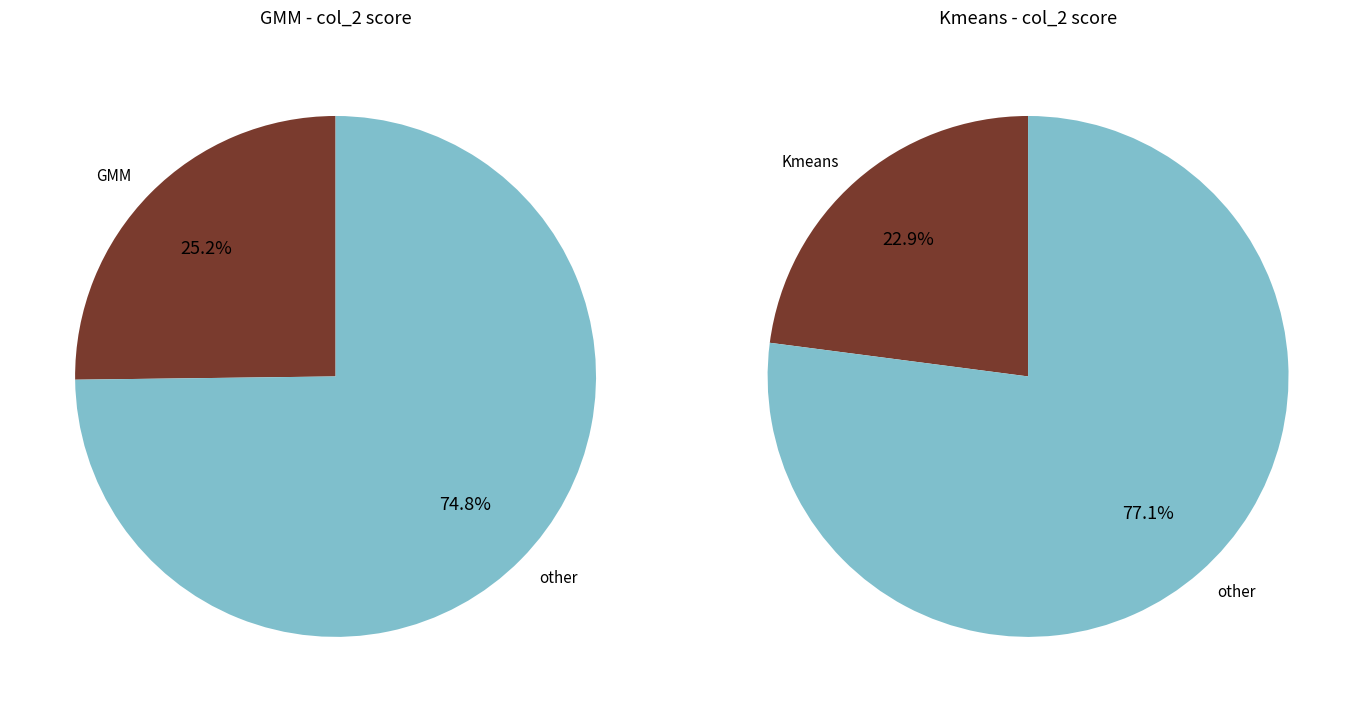

Between Kmeans and GMM, which is larger?

GMM